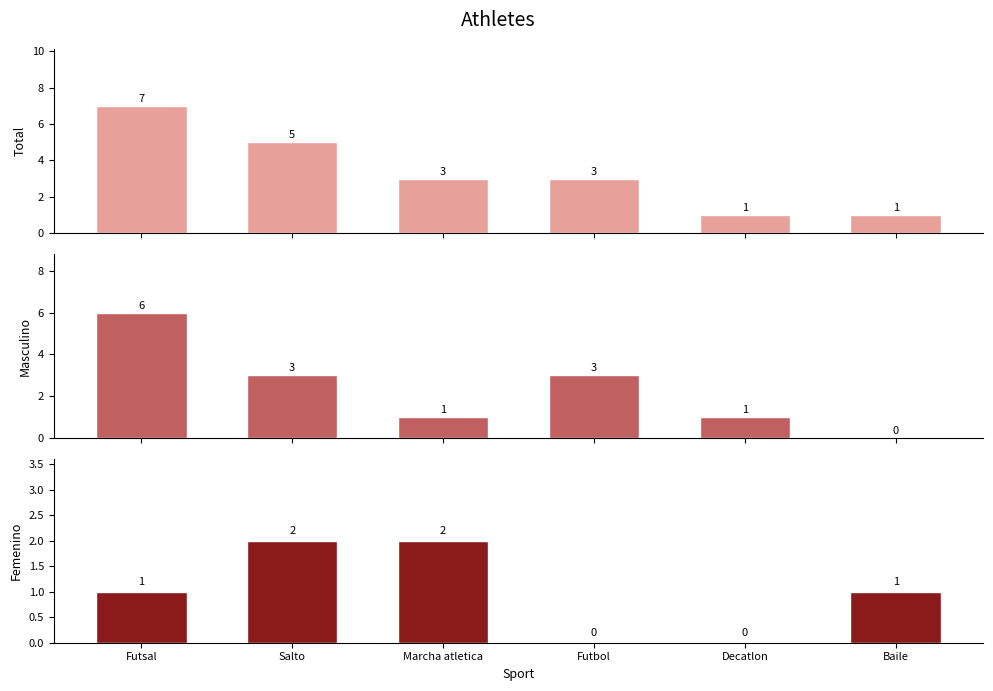

What are all the series names shown in the legend?

Total, Masculino, Femenino